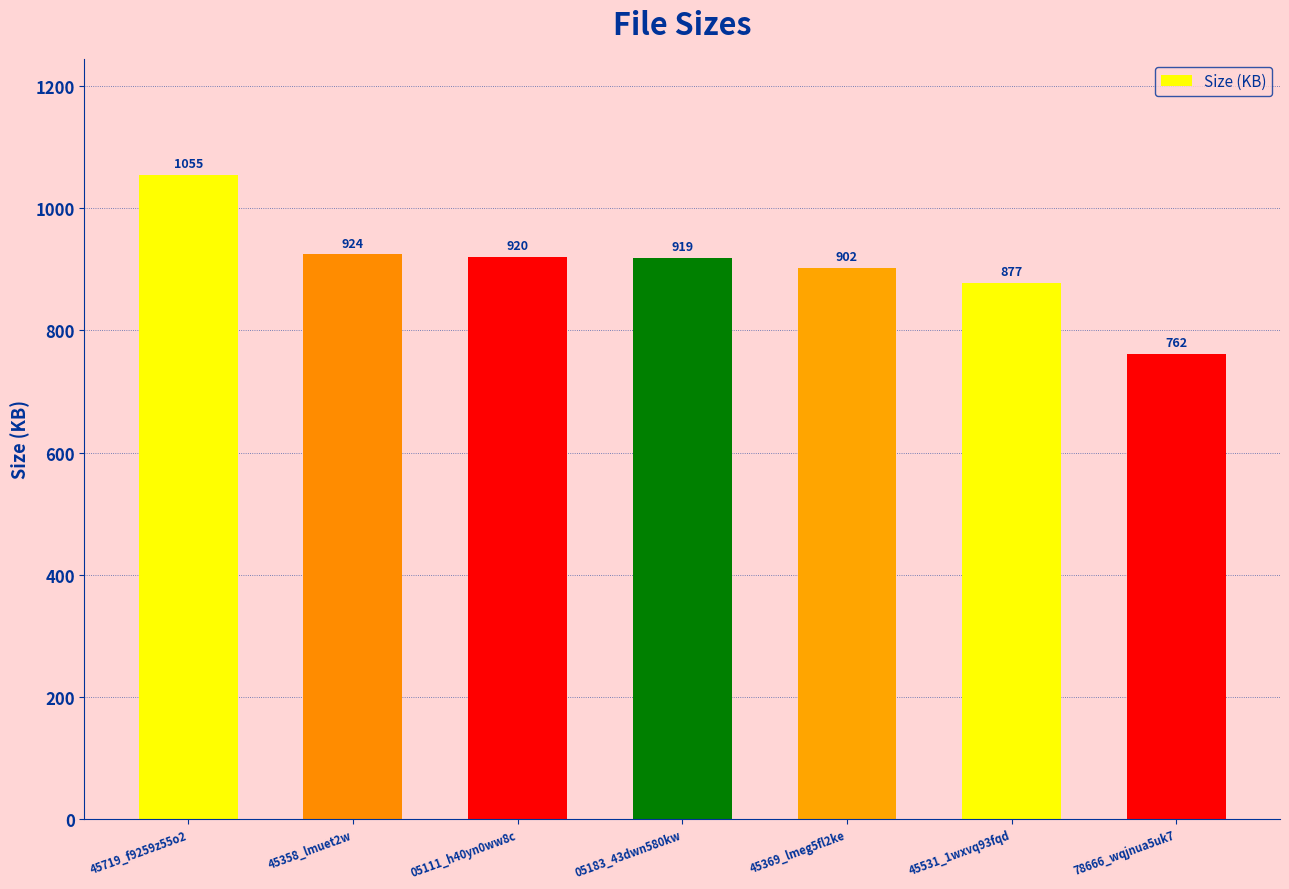

What is the maximum value shown in the chart?

1054.7